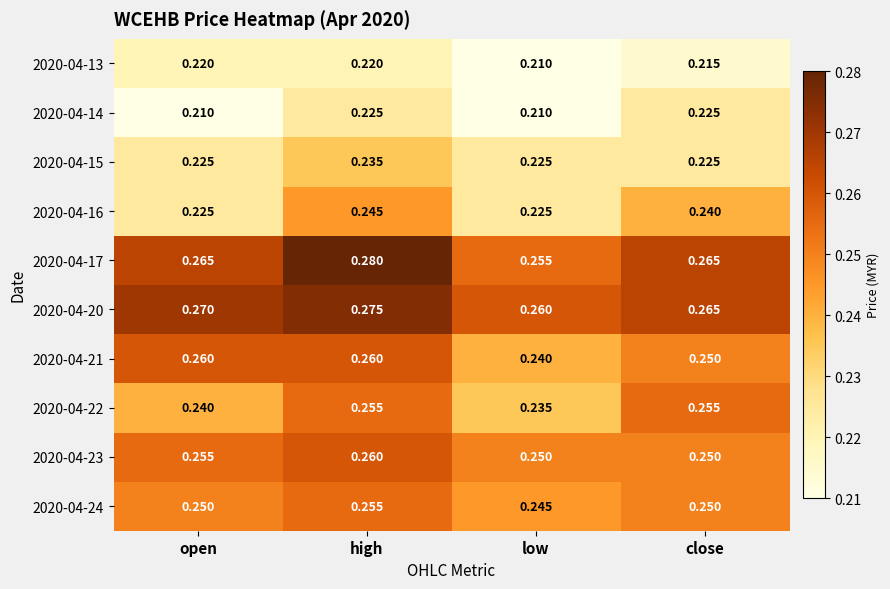

At how many categories does at least one series exceed 0?

4